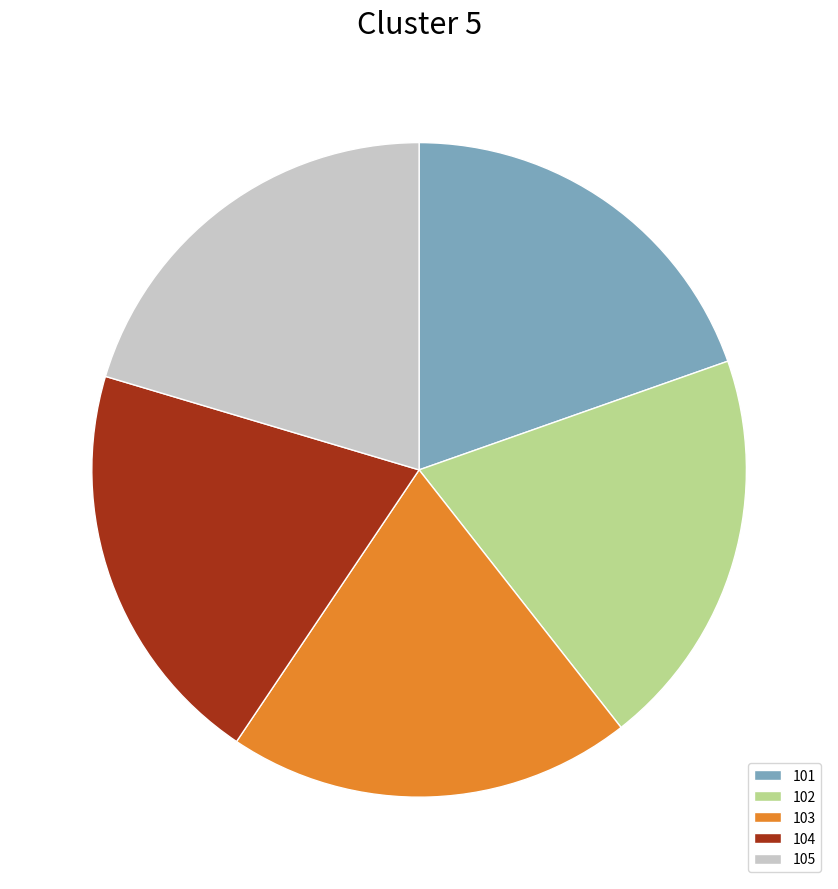

How many segments does this pie chart have?

5